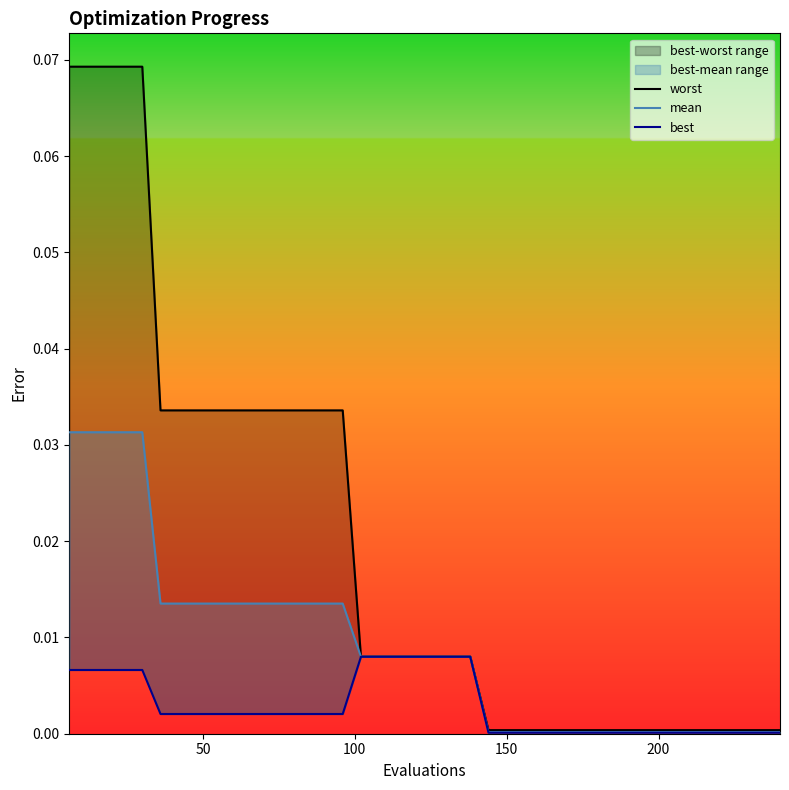

Which series has the widest spread of values?

worst